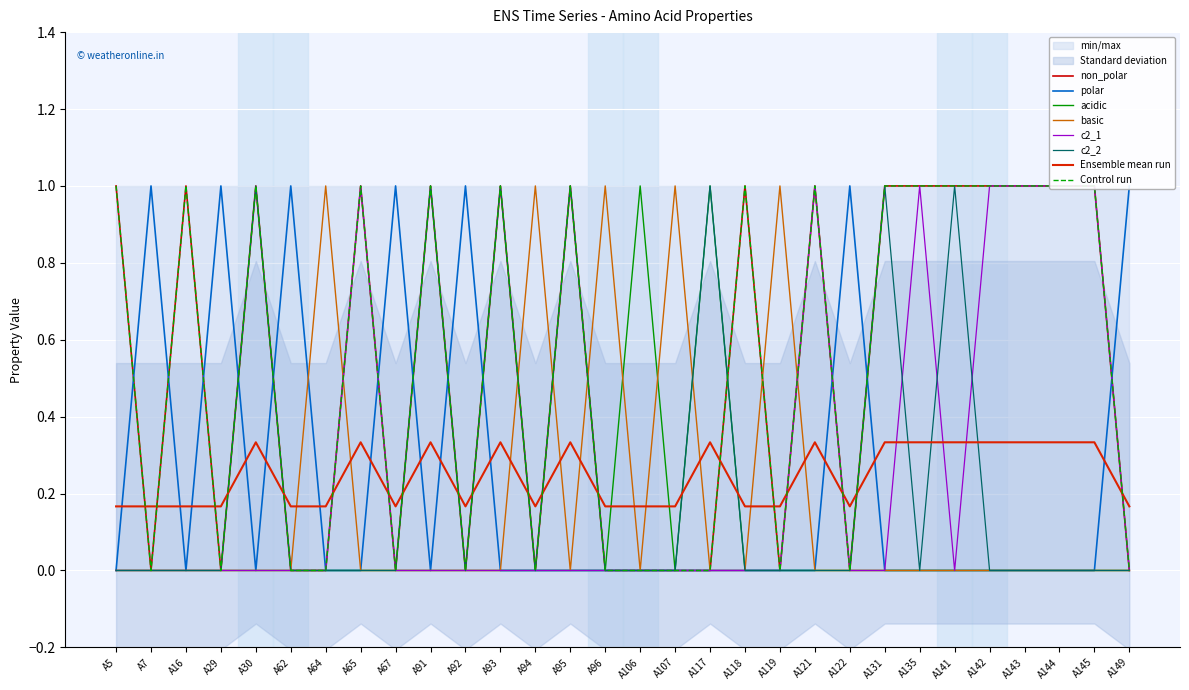

What is the spread (max minus min) of values at A119?

1